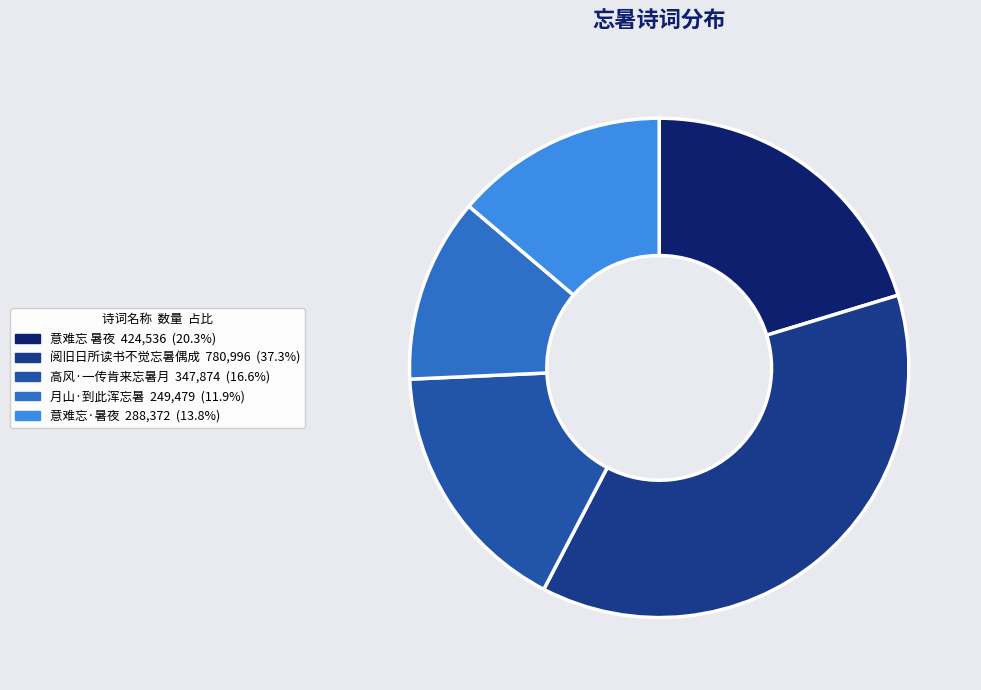

What is the ratio of the value at 意难忘·暑夜 to the value at 意难忘 暑夜?

0.7